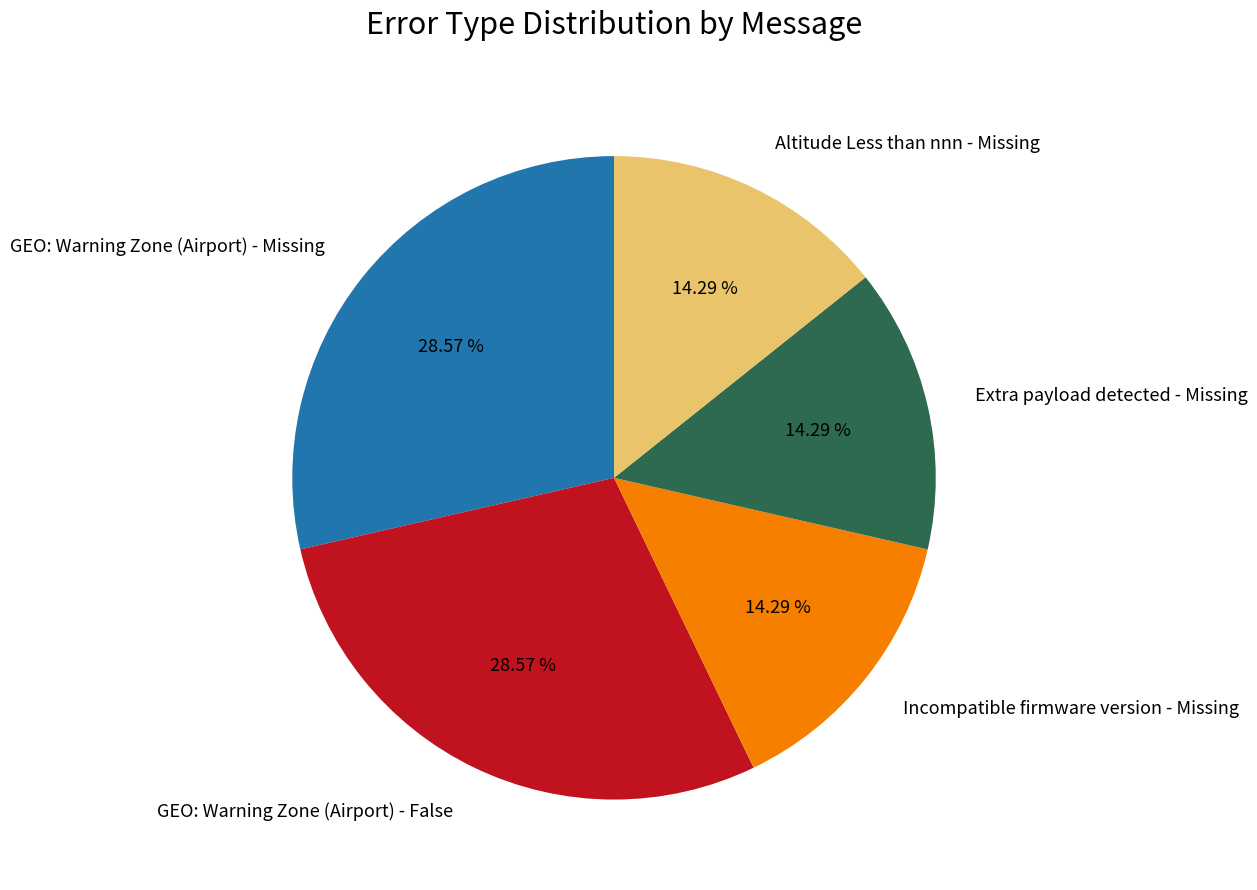

To the nearest percent, what is the difference between the largest and smallest slice percentages?

14%